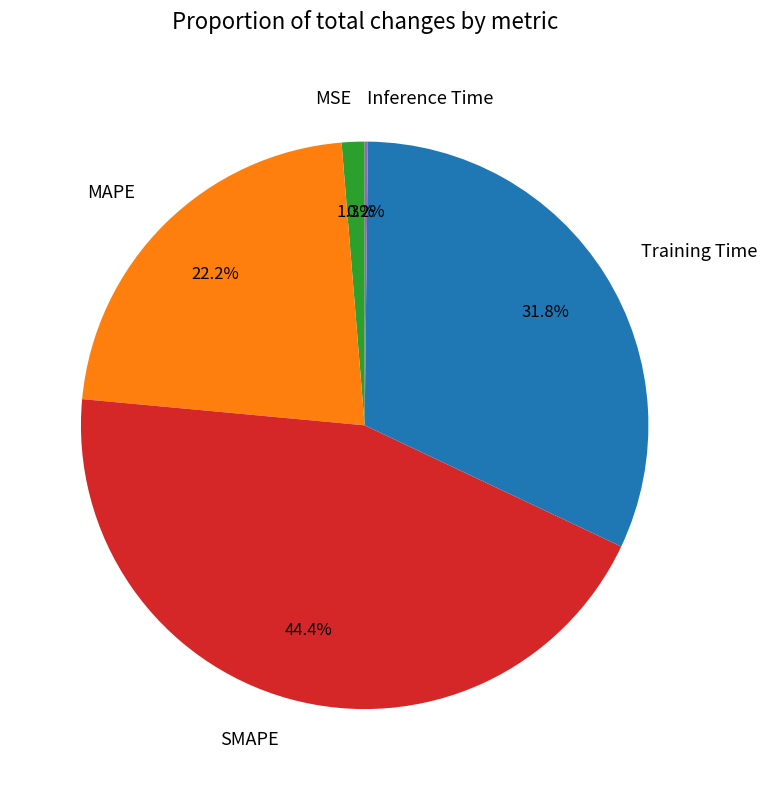

Is there a majority slice in this chart?

No